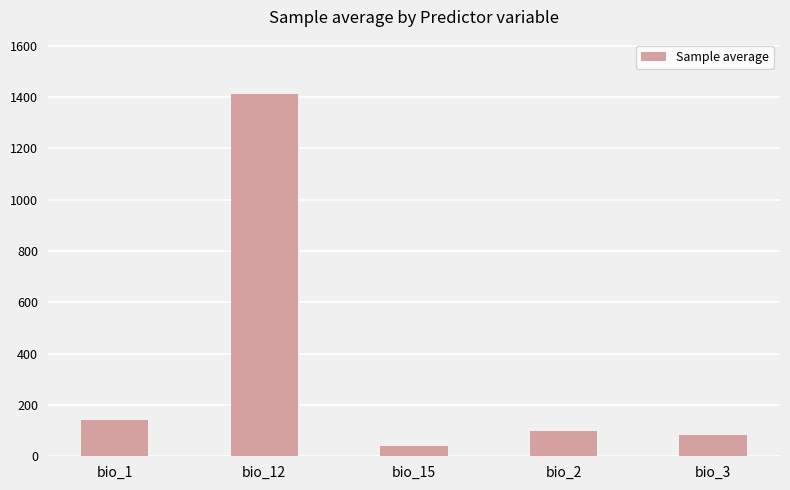

How many distinct data groups are displayed?

1